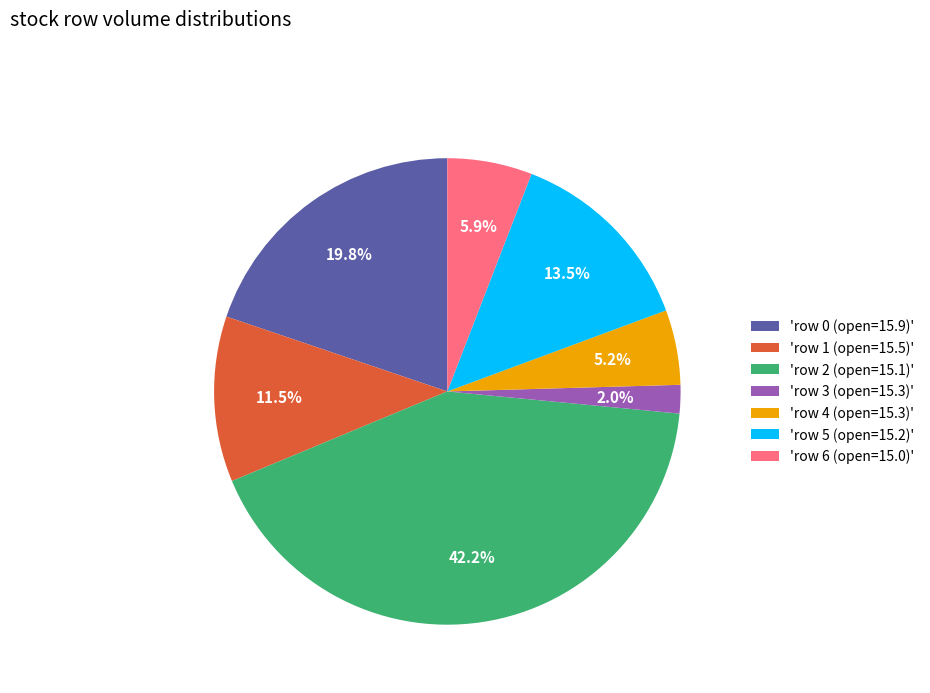

Count the number of slices in the pie.

7